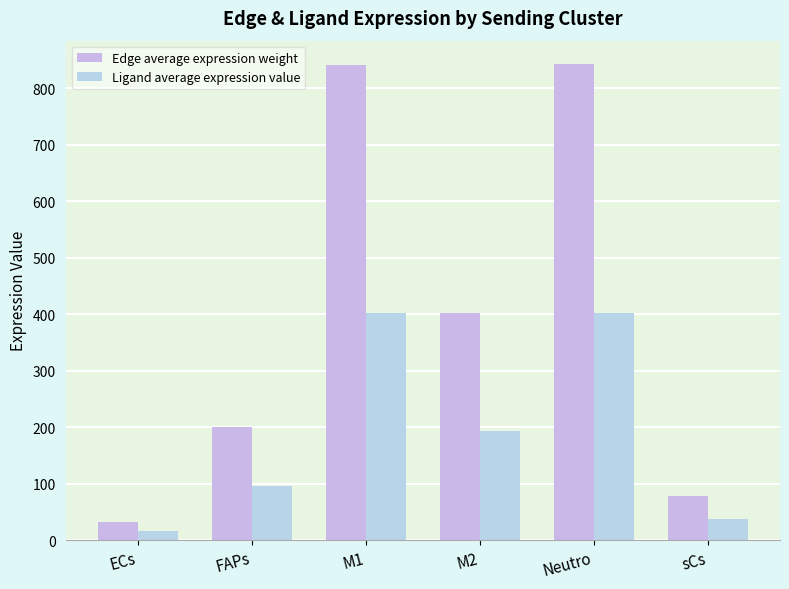

Which category has the lowest value across all series?

ECs